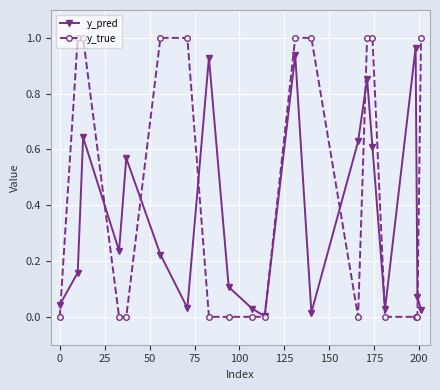

Which series has the largest total across all categories?

y_true